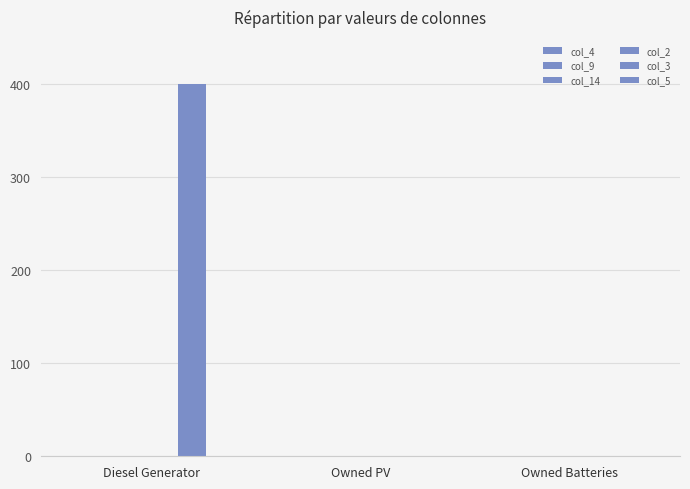

Does the chart contain stacked bars?

No